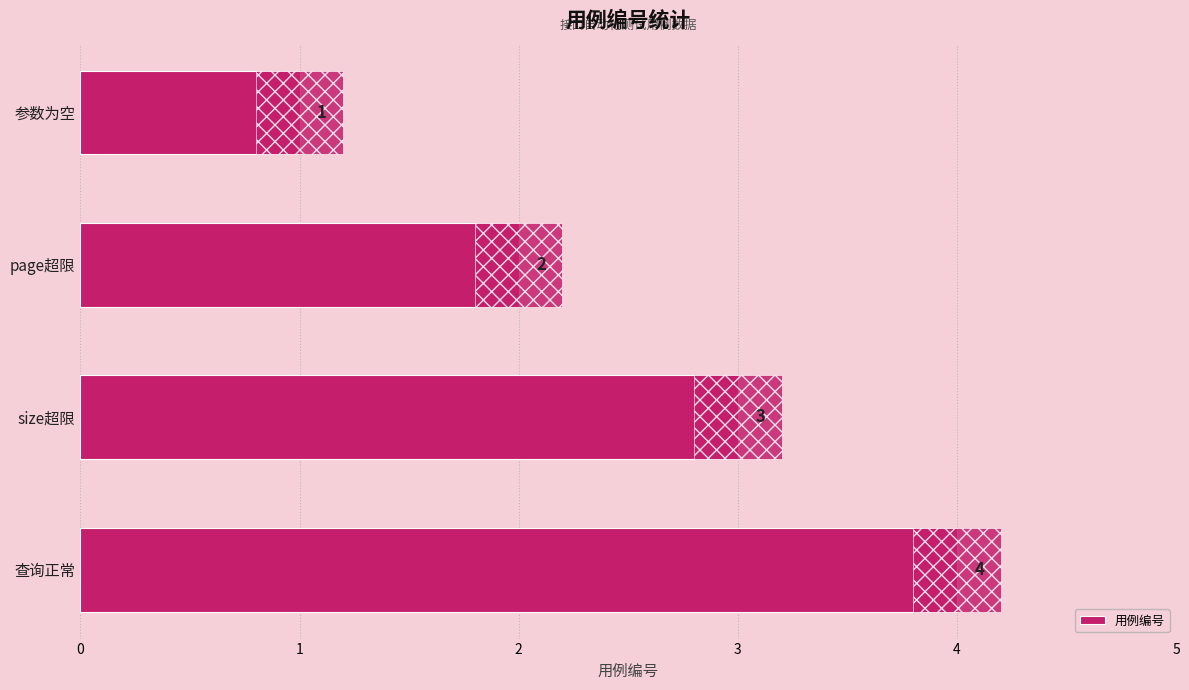

How many values are between 2 and 4?

3